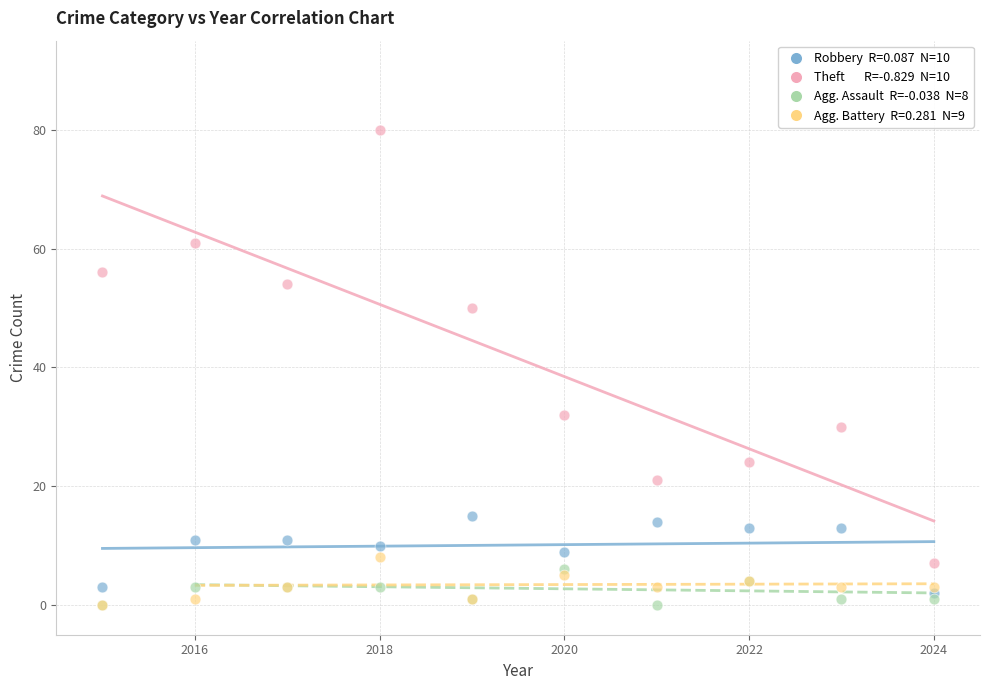

Across all series, what Y value is closest to 40?

32